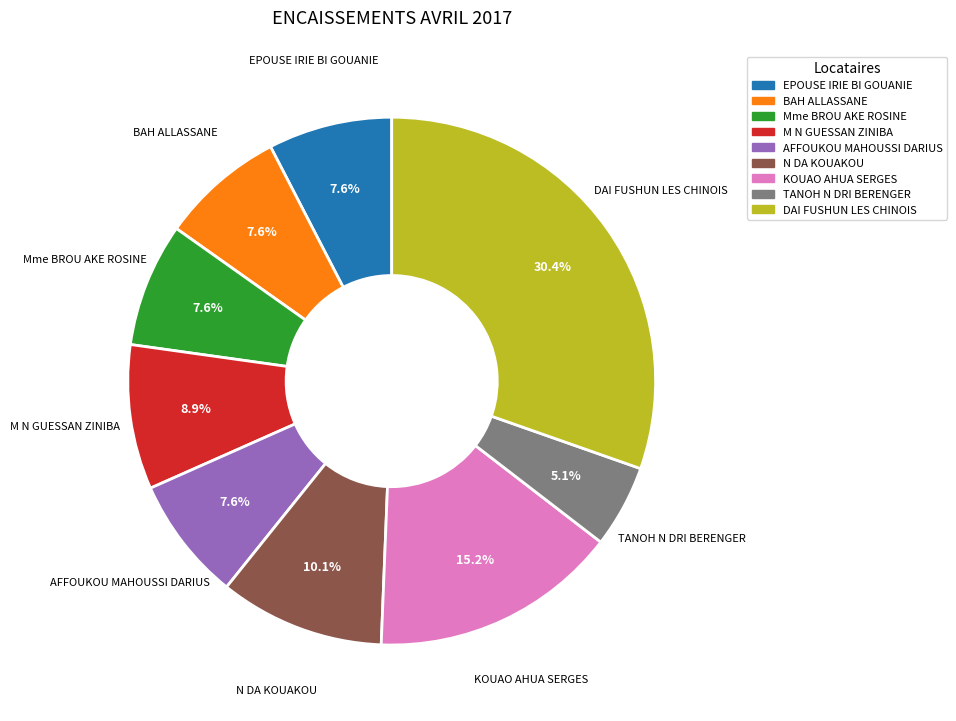

To the nearest percent, what is the combined percentage of Mme BROU AKE ROSINE and AFFOUKOU MAHOUSSI DARIUS?

15%